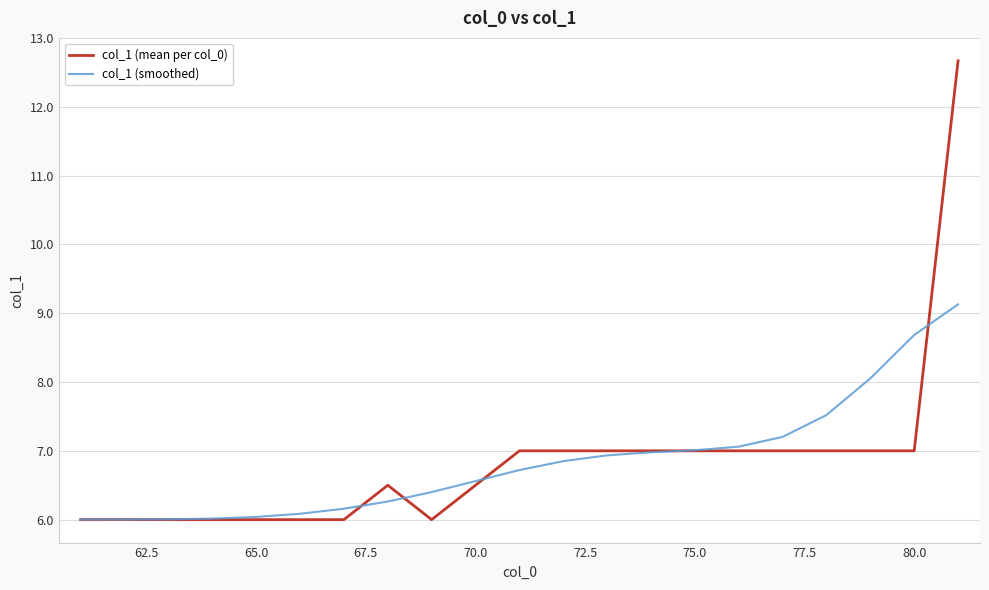

Which series has the widest spread of values?

col_1 (mean per col_0)